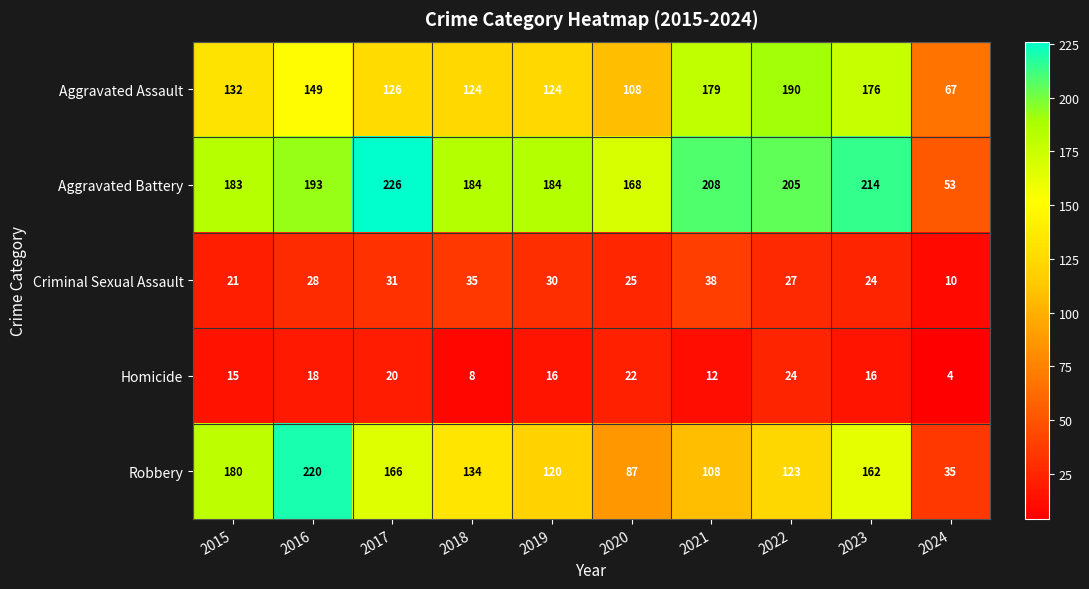

What is the maximum value for Homicide?

24